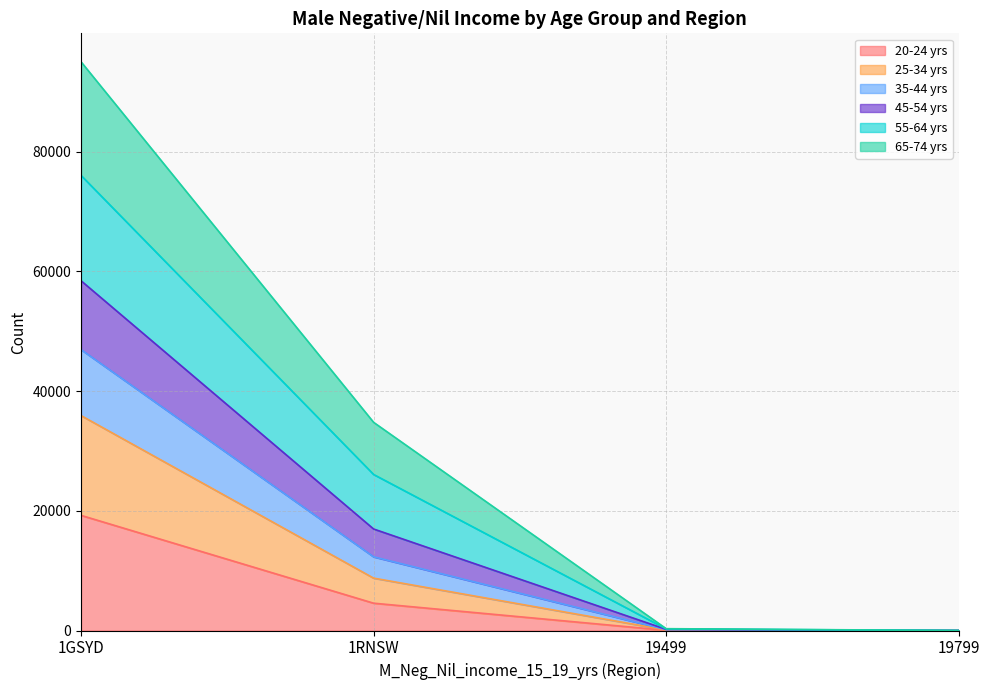

Is the value of 35-44 yrs at 19799 greater than the value of 25-34 yrs at 19499?

No